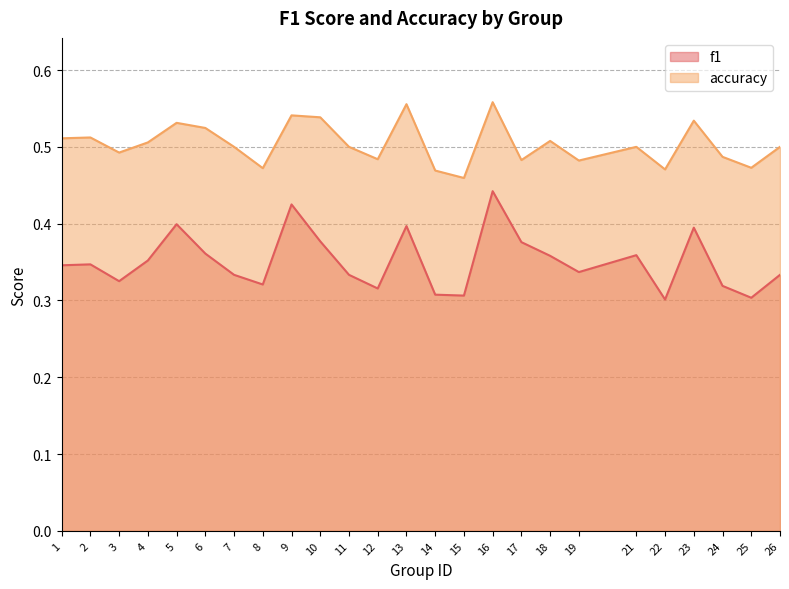

Rank the series by their maximum value, from highest to lowest.

accuracy, f1